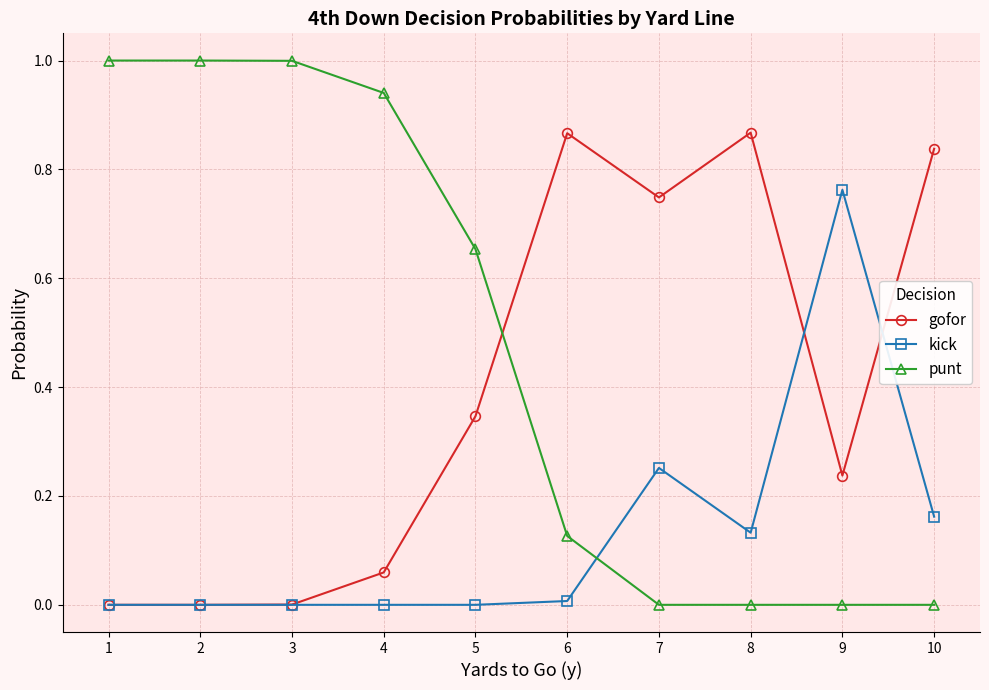

How many categories are shown in the chart?

10